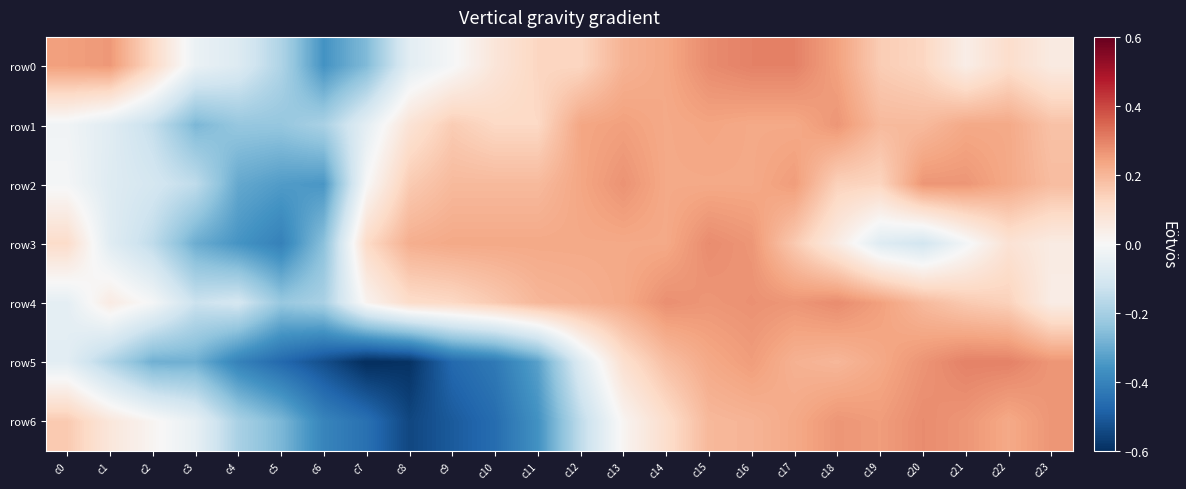

Which has a higher value, c5 or c18?

c18